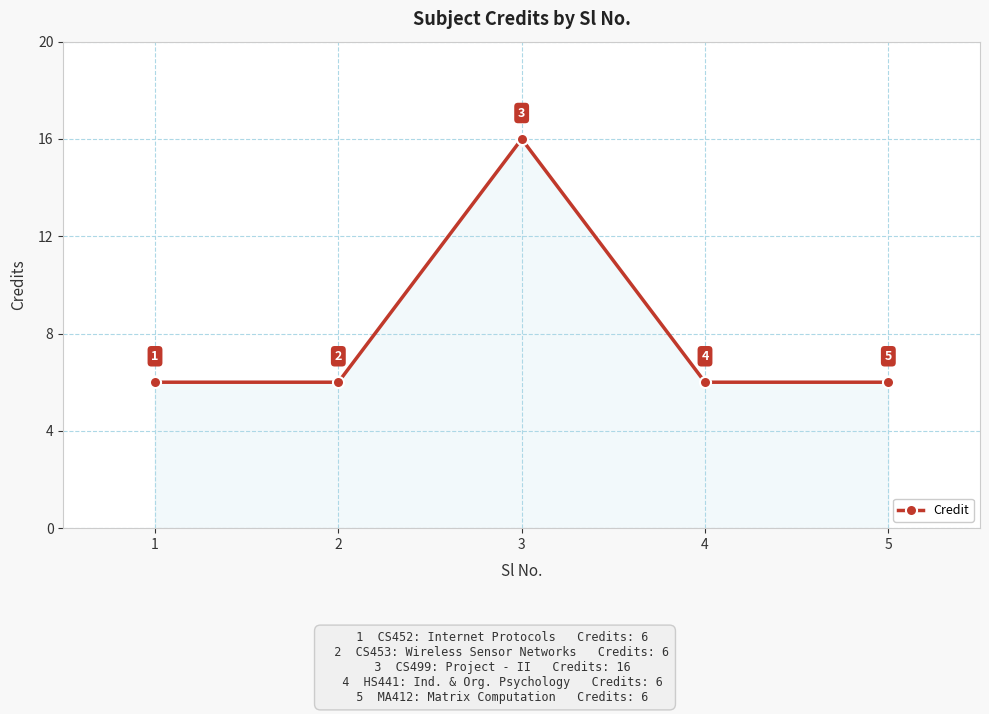

What is the maximum value shown in the chart?

16